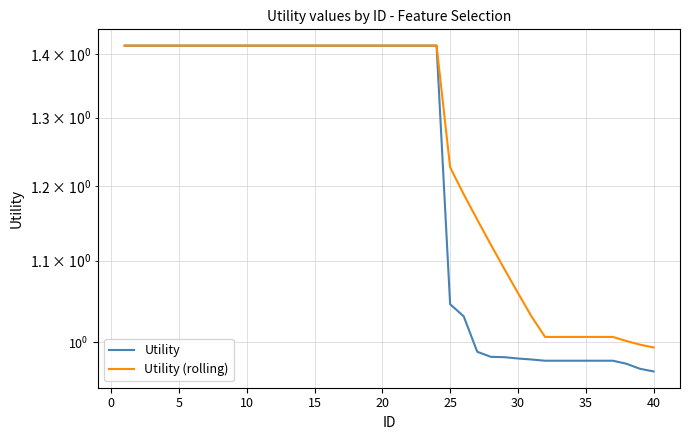

Rank the series by their maximum value, from highest to lowest.

Utility, Utility (rolling)